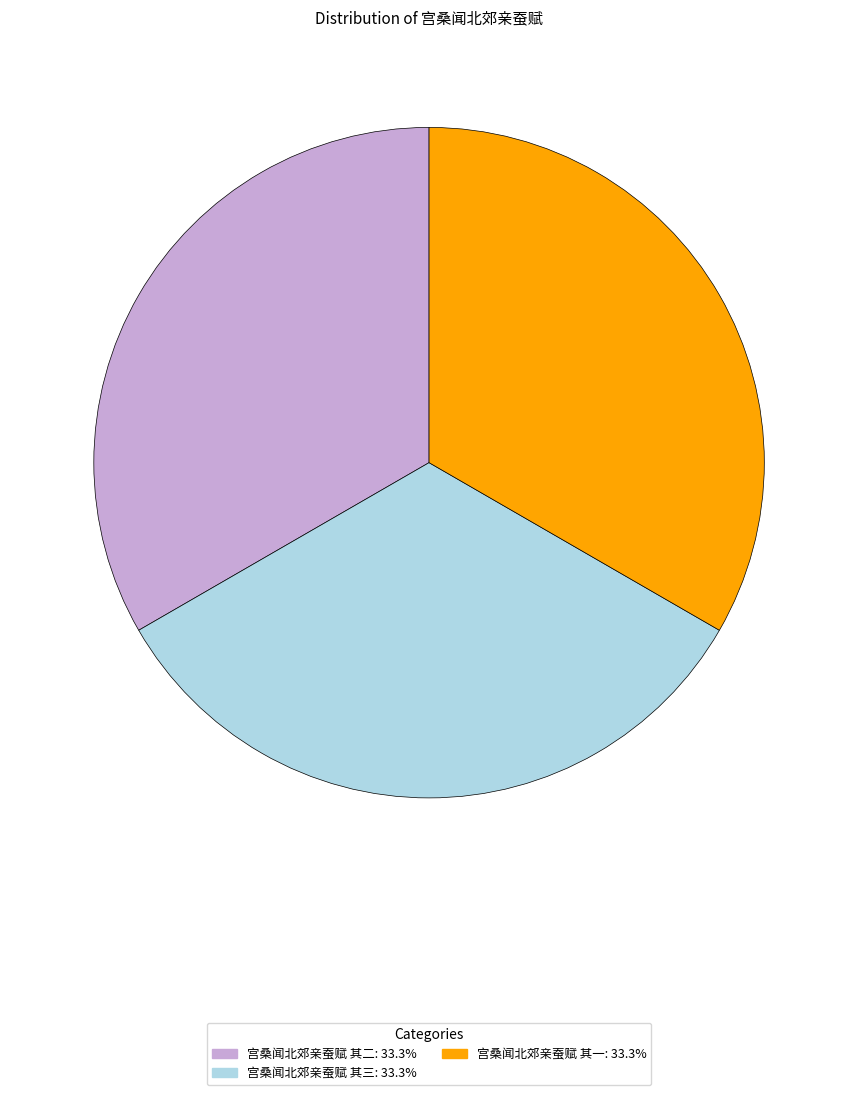

How many slices are in this pie chart?

3